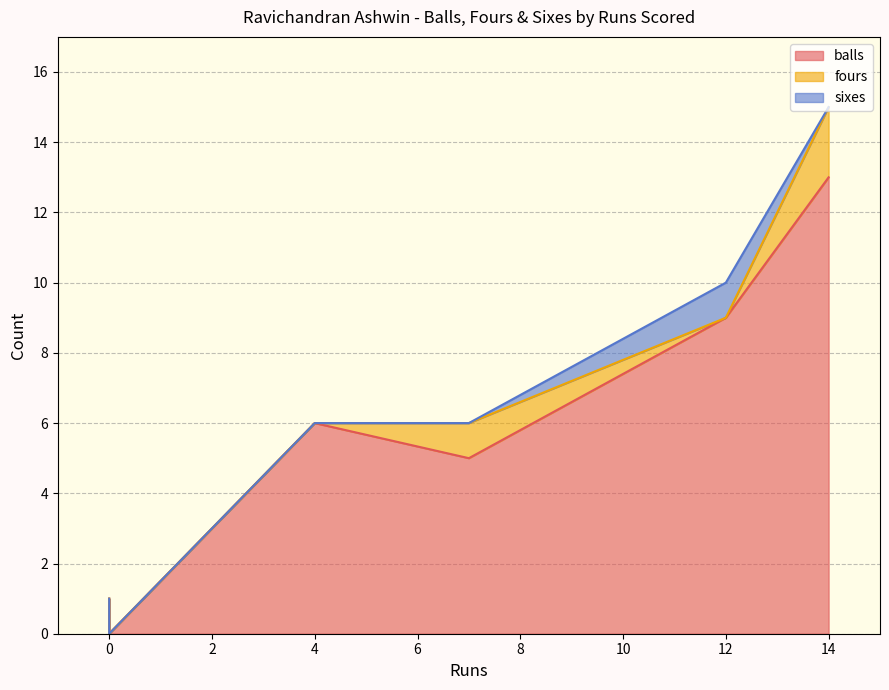

Reading left to right, extract all data points from this chart.

balls: 12=9	7=5	14=13	0=1	0=0	4=6
fours: 12=0	7=1	14=2	0=0	0=0	4=0
sixes: 12=1	7=0	14=0	0=0	0=0	4=0